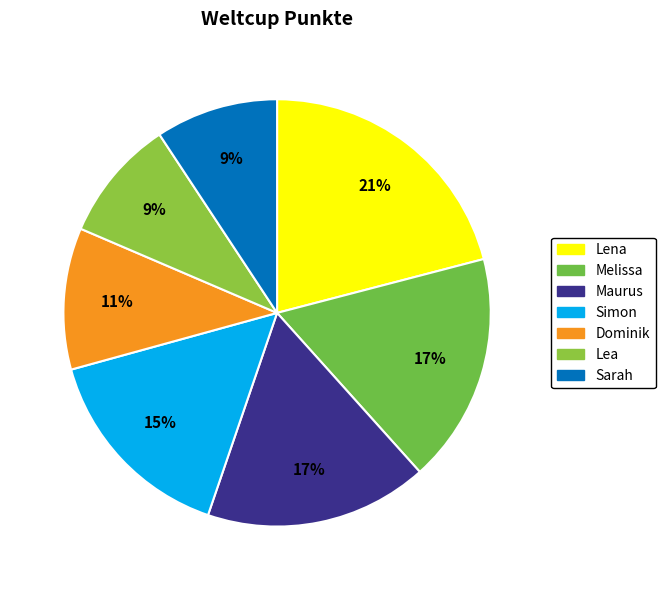

What is the total percentage of Simon and Melissa?

32.9%